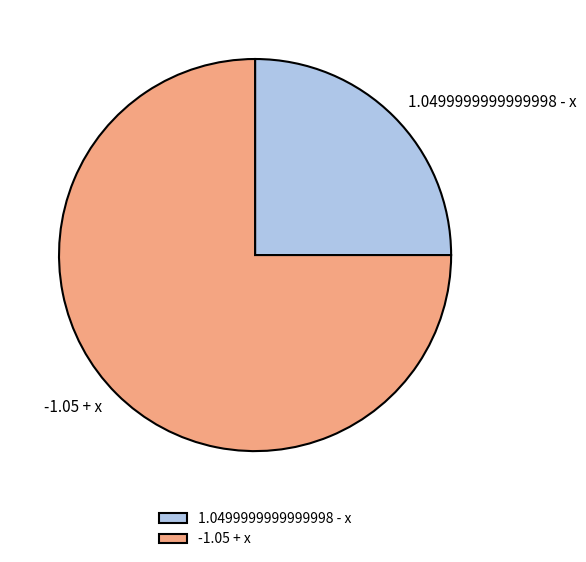

Is it true that 1.0499999999999998 - x is 25% of the pie?

True